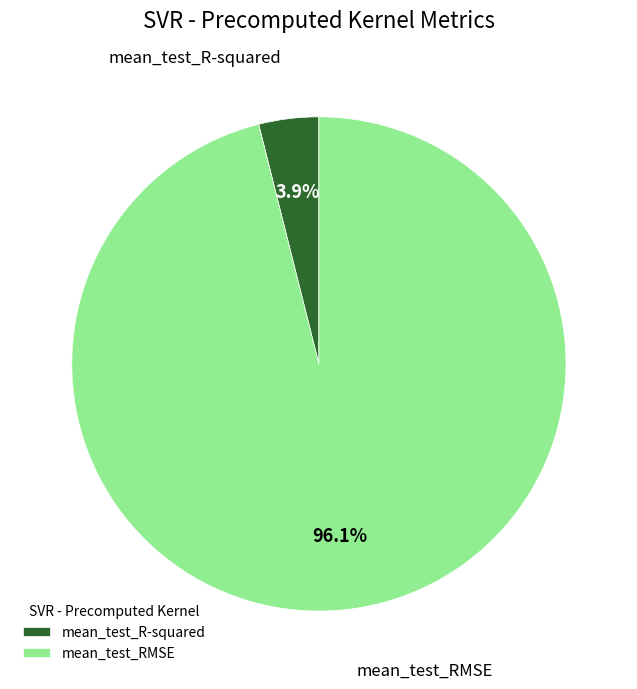

To the nearest percent, what is the difference between the mean_test_RMSE and mean_test_R-squared slice percentages?

92%